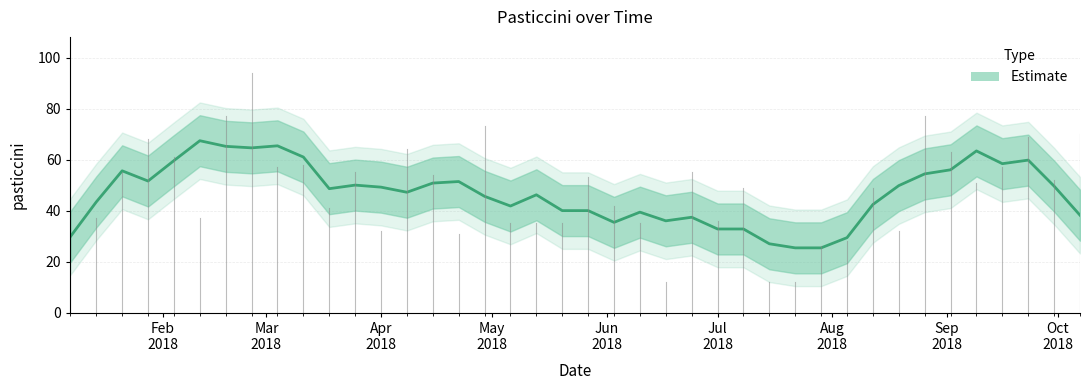

What is the label of the 28th point from the left?

2018-07-15